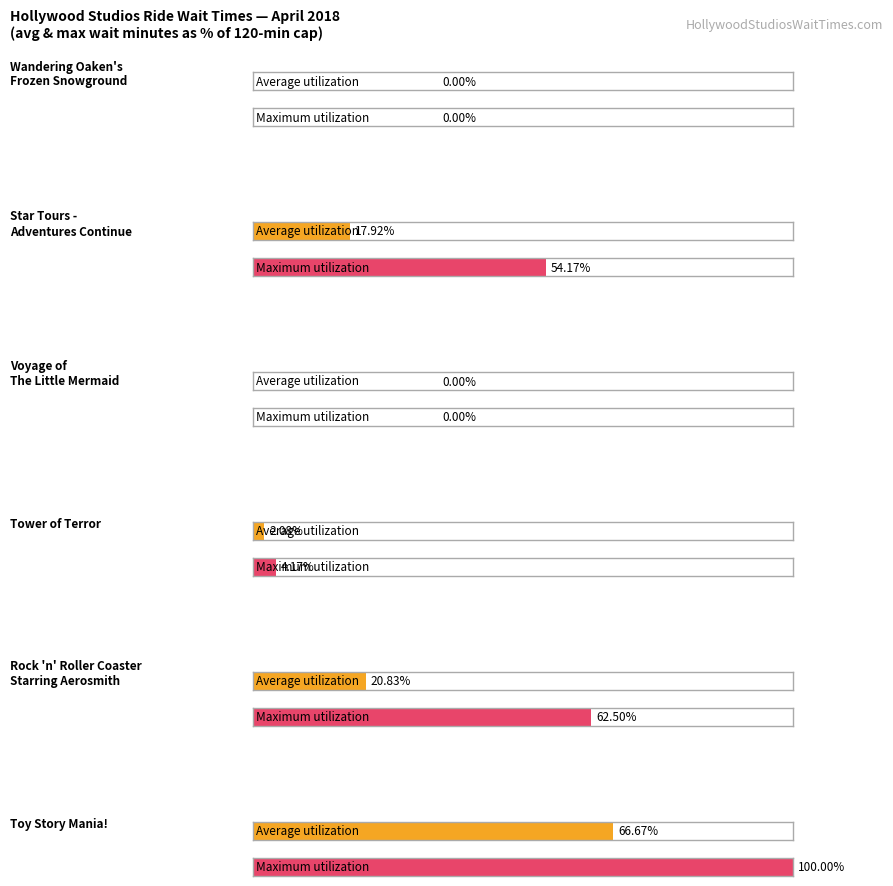

Does the chart contain stacked bars?

No